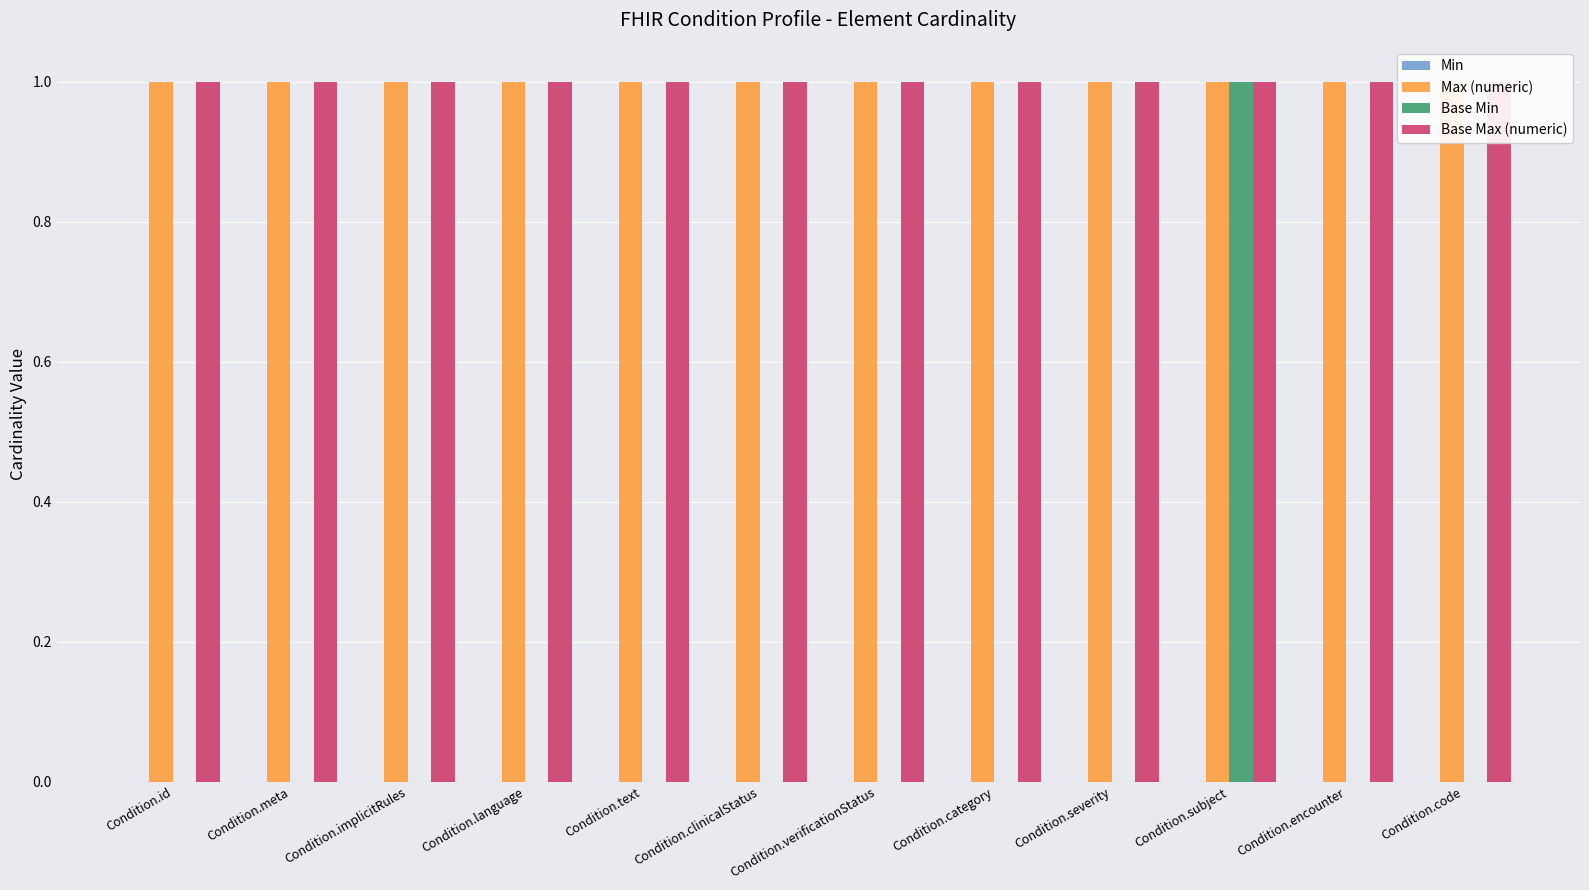

What is the difference between the highest and lowest values at Condition.text?

1